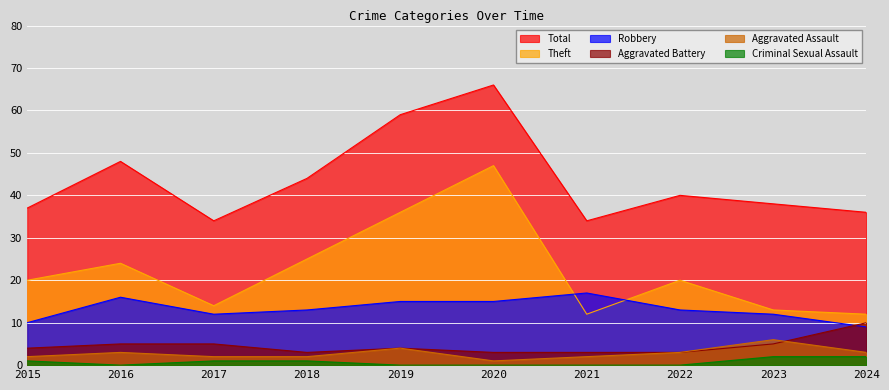

The value of Aggravated Assault at 2019 is 6. True or false?

False